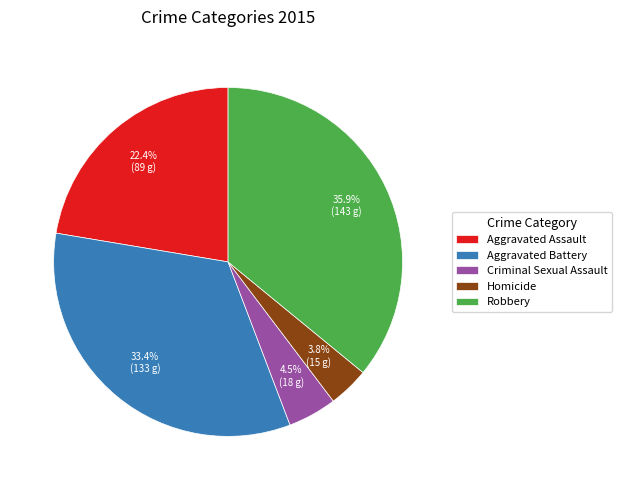

How many slices are in this pie chart?

5